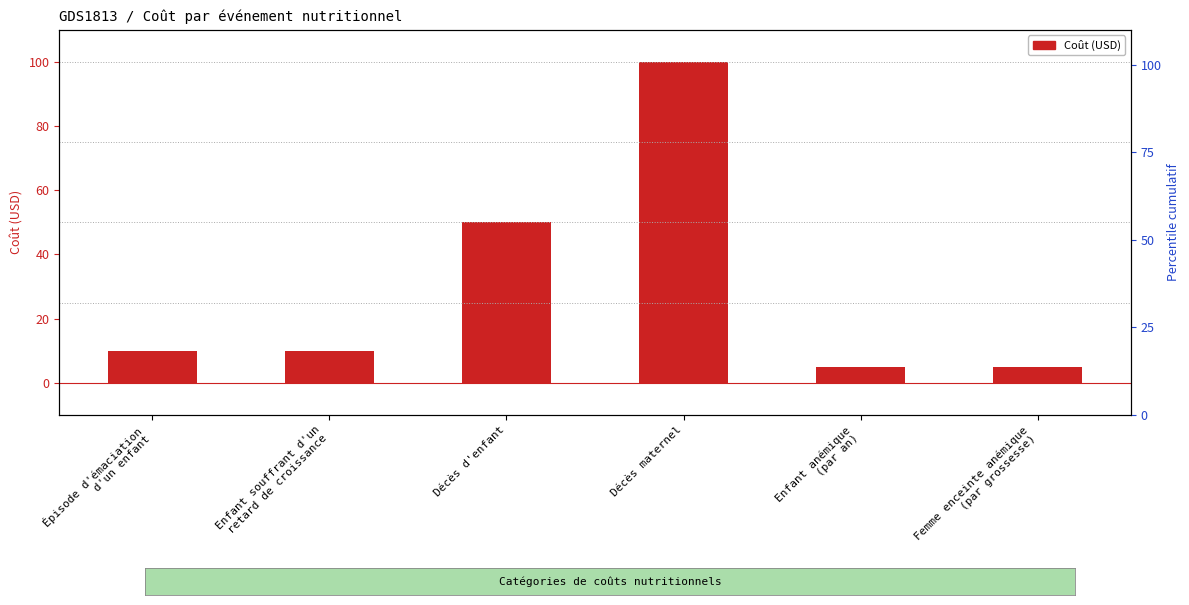

What is the average value?

30